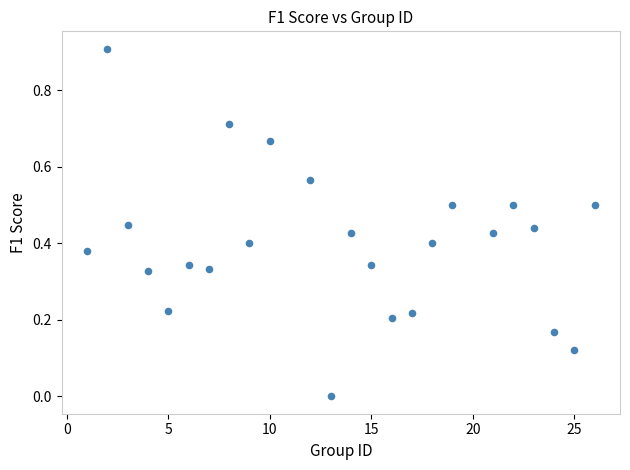

What is the range of Y values (max minus min)?

0.9